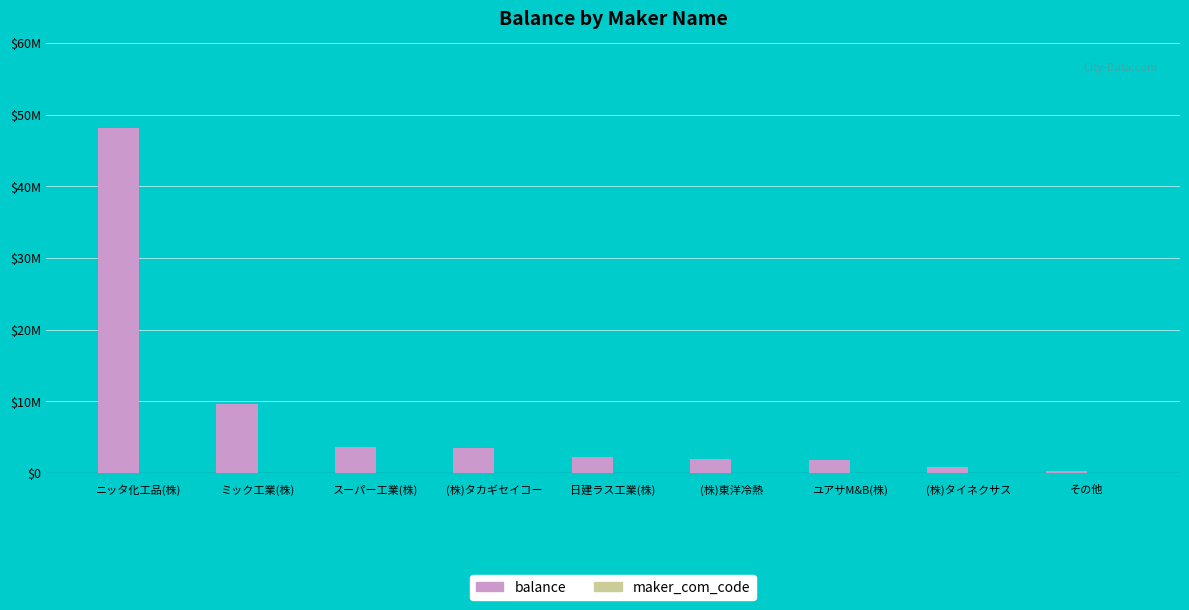

Between スーパー工業(株) and (株)タイネクサス, which series saw the biggest shift?

balance